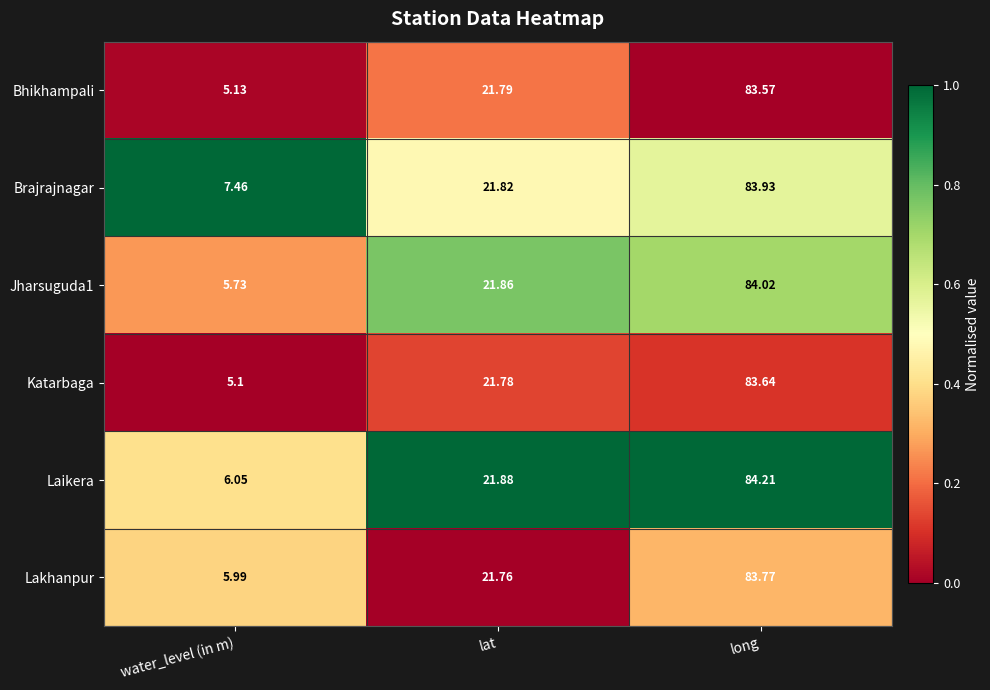

Between lat and long, which series saw the biggest shift?

Laikera